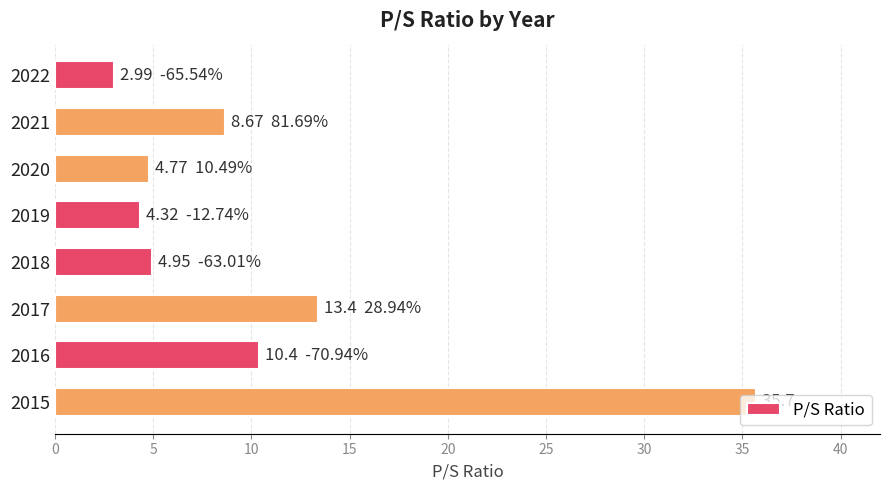

How many bars are there in total?

8